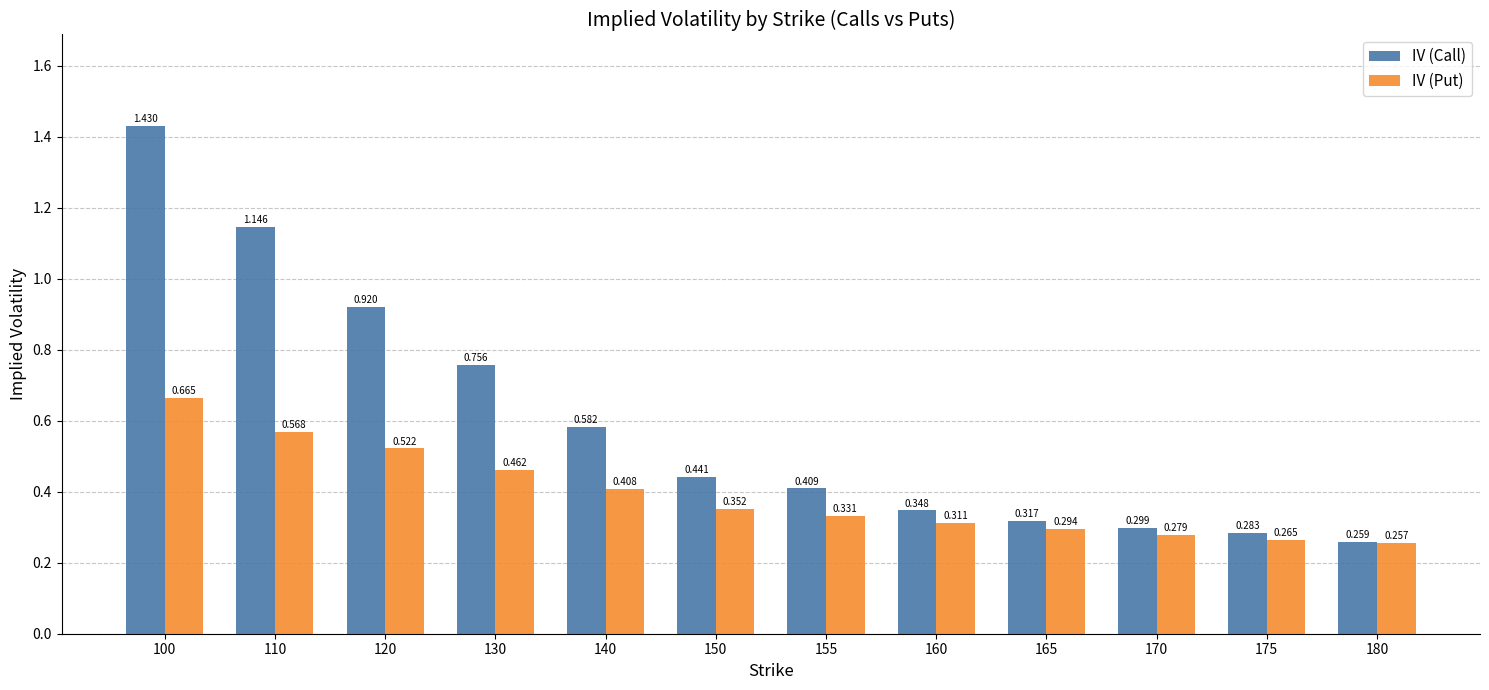

Which series has the largest range (max minus min)?

IV (Call)